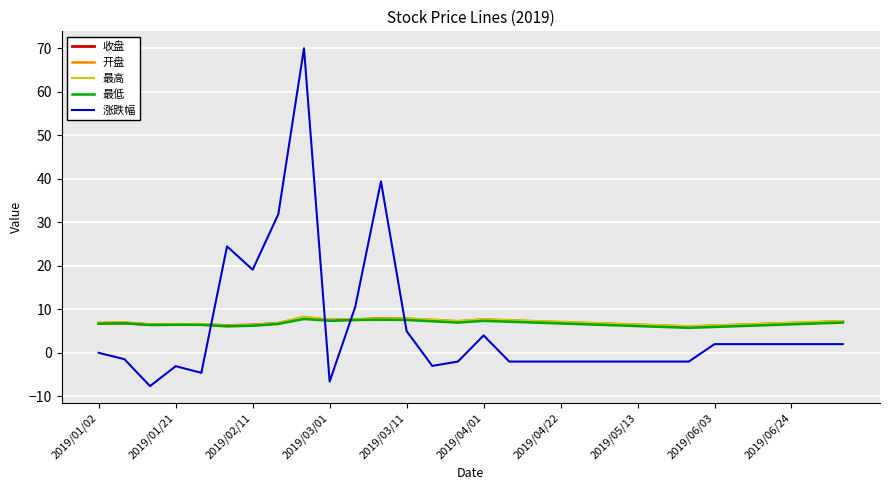

Which series has the largest range (max minus min)?

涨跌幅